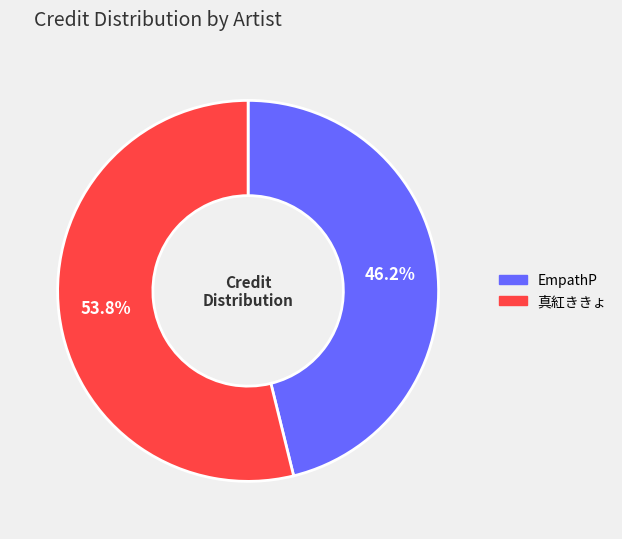

What is the smallest slice in the pie chart?

EmpathP